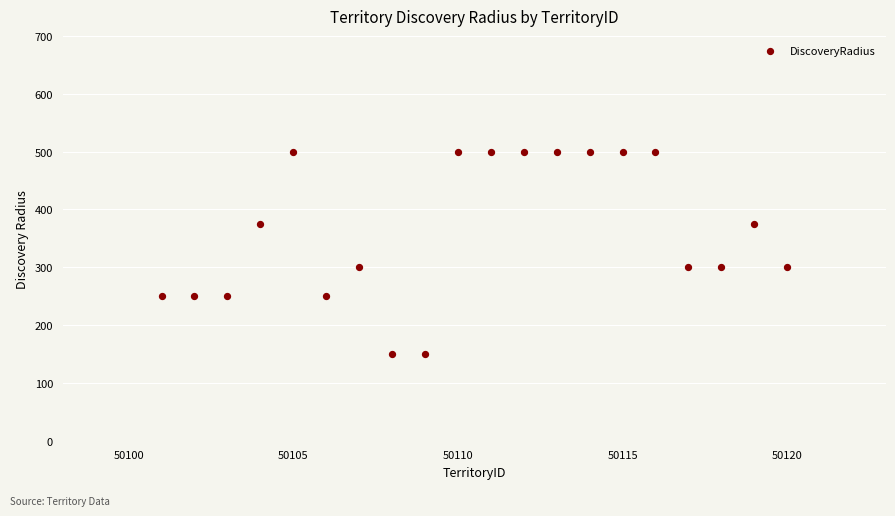

What is the range of X values (max minus min)?

19